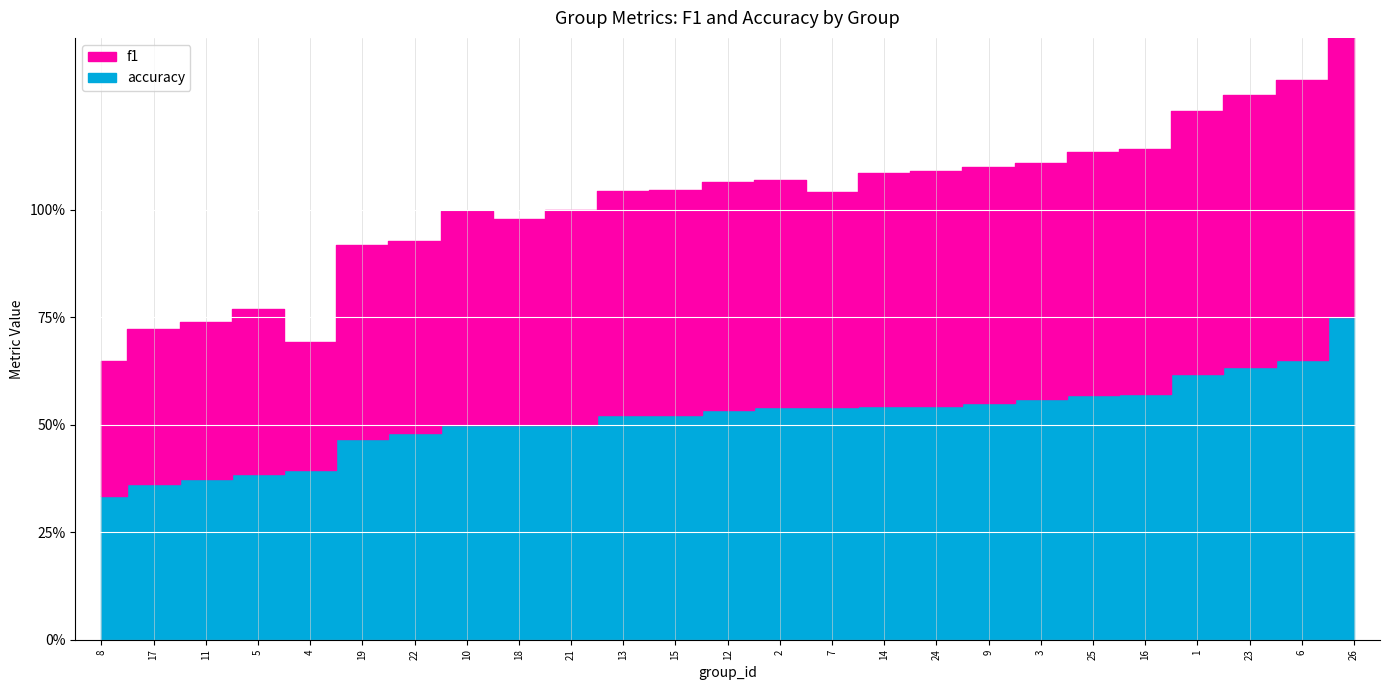

At which label is f1 closest to 0?

4